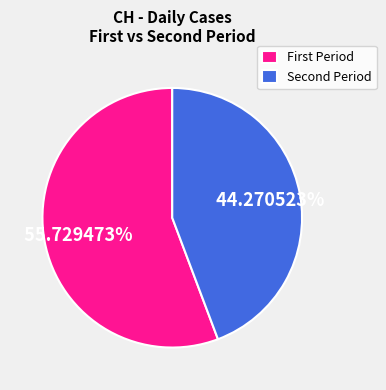

What is the majority slice?

First Period